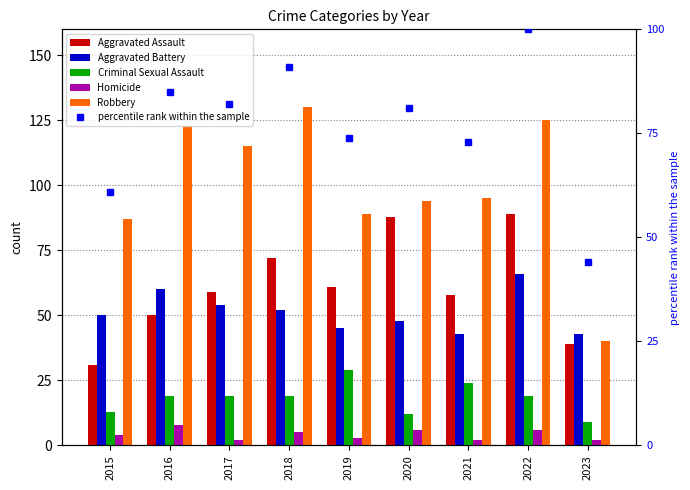

Reading right to left, list all the values displayed in this chart.

Aggravated Assault: 39	89	58	88	61	72	59	50	31
Aggravated Battery: 43	66	43	48	45	52	54	60	50
Criminal Sexual Assault: 9	19	24	12	29	19	19	19	13
Homicide: 2	6	2	6	3	5	2	8	4
Robbery: 40	125	95	94	89	130	115	123	87
percentile rank within the sample: 44	100	73	81	74	91	82	85	61